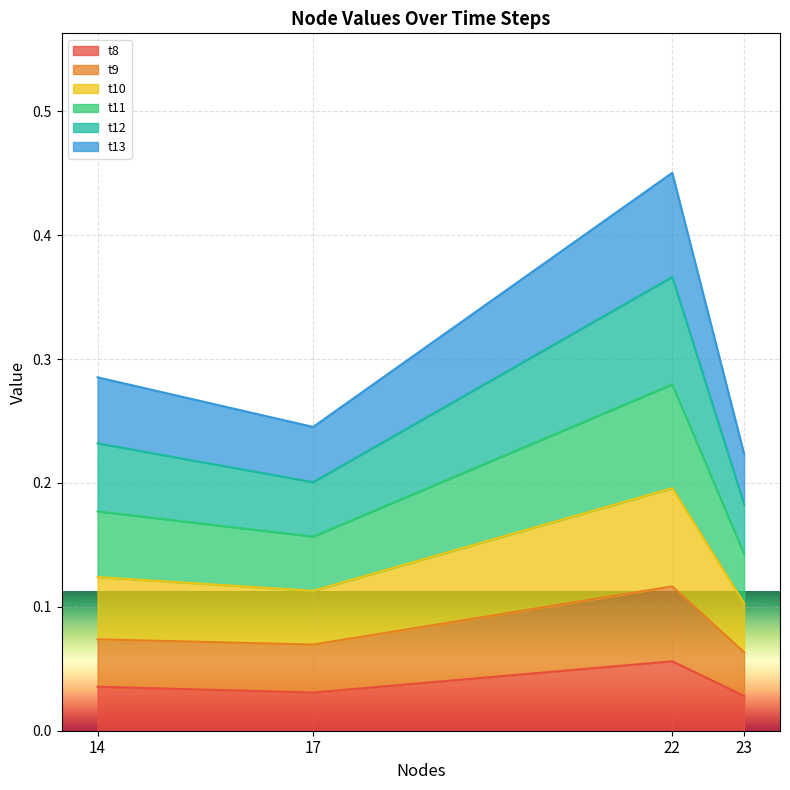

Does the chart display data point markers on the line(s)?

No